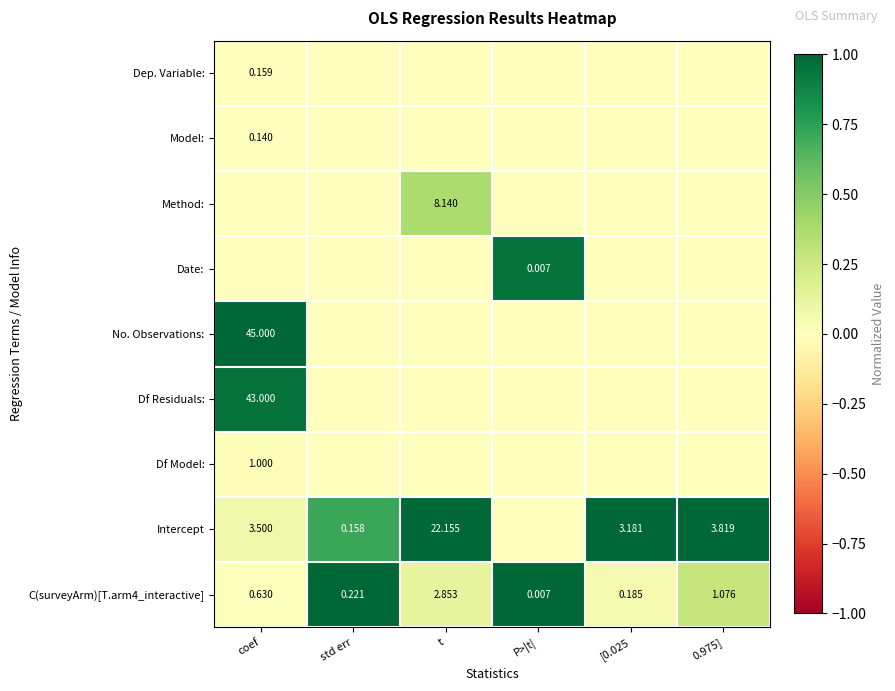

At which category does the chart reach its minimum across all series?

std err